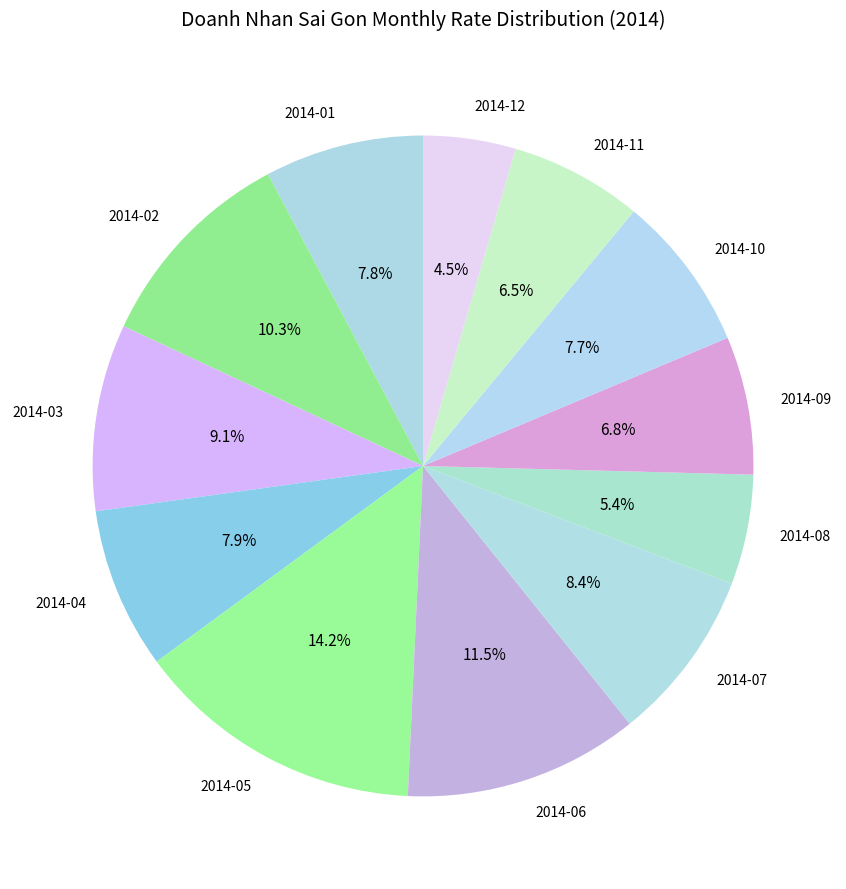

How many segments does this pie chart have?

12